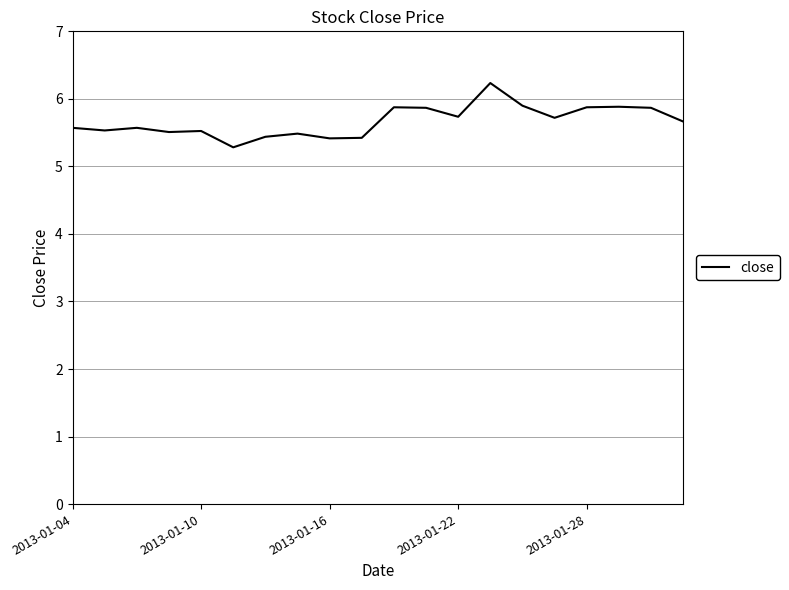

What is the greatest value displayed?

6.2